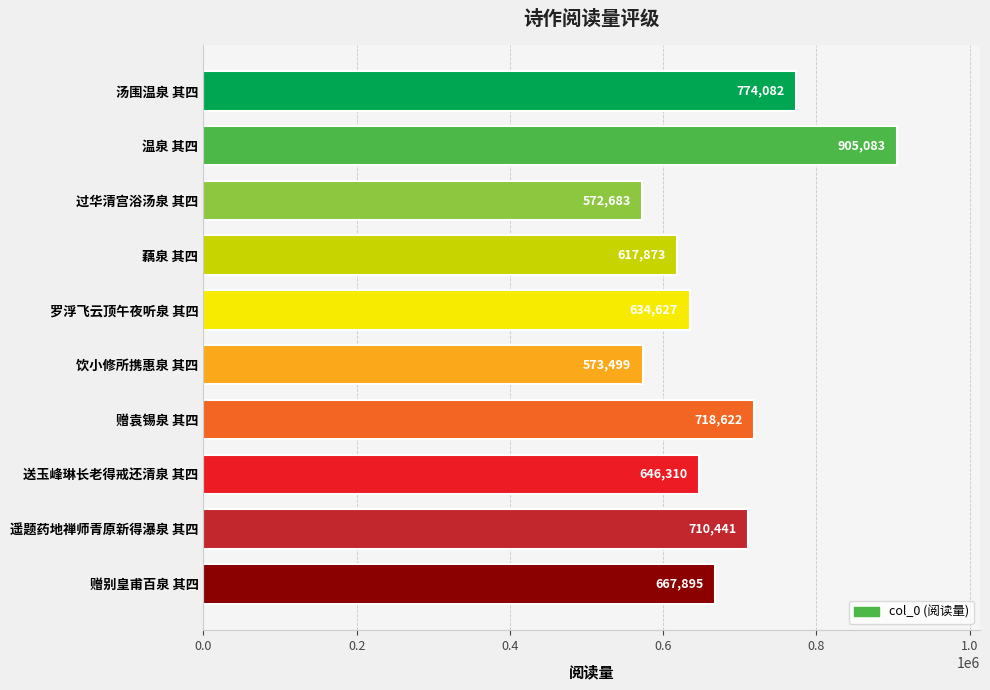

How many values are below 667895?

5